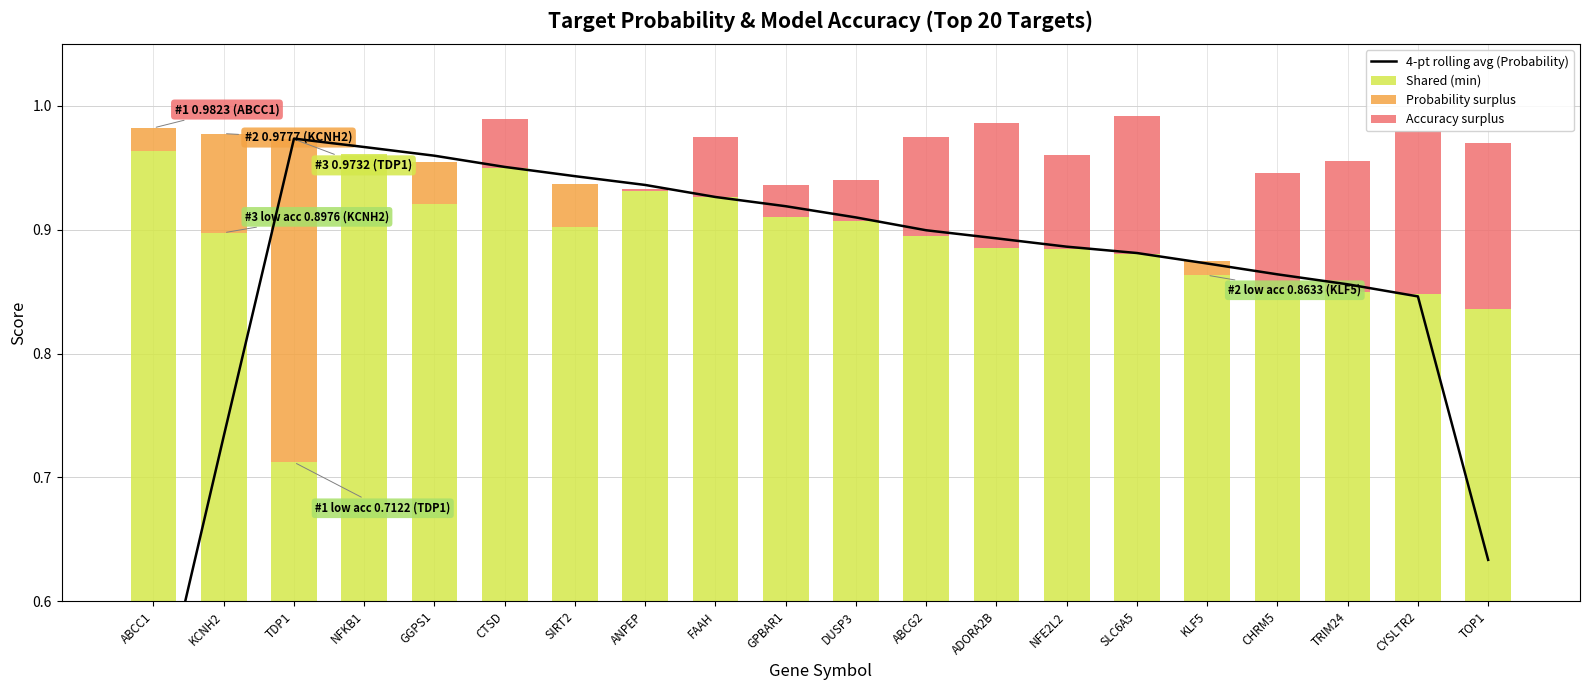

Where is 4-pt rolling avg (Probability) nearest to the value 0?

ABCC1